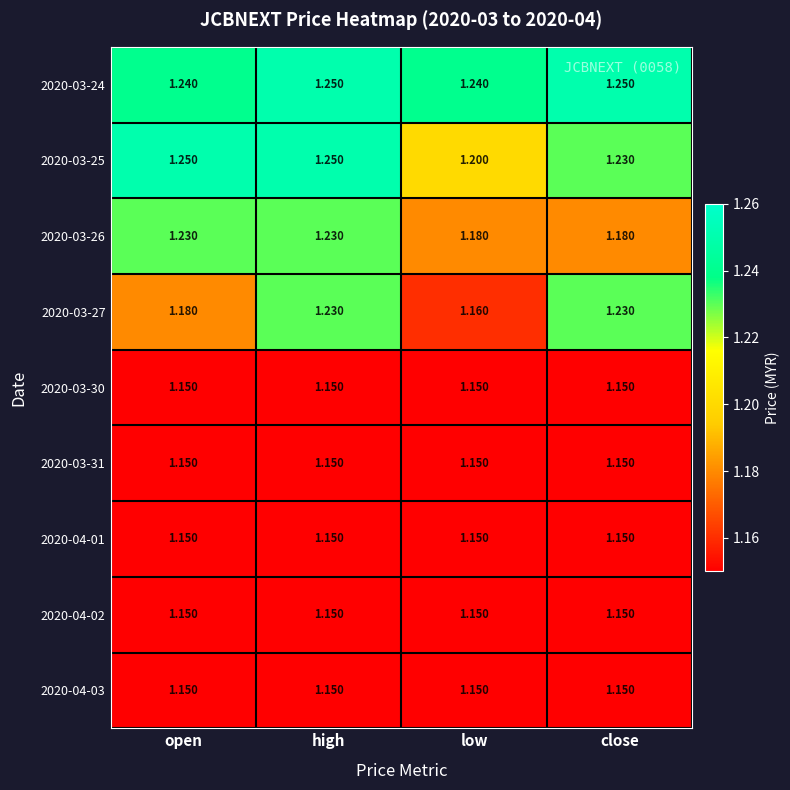

What is the difference between the highest and lowest values at open?

0.1